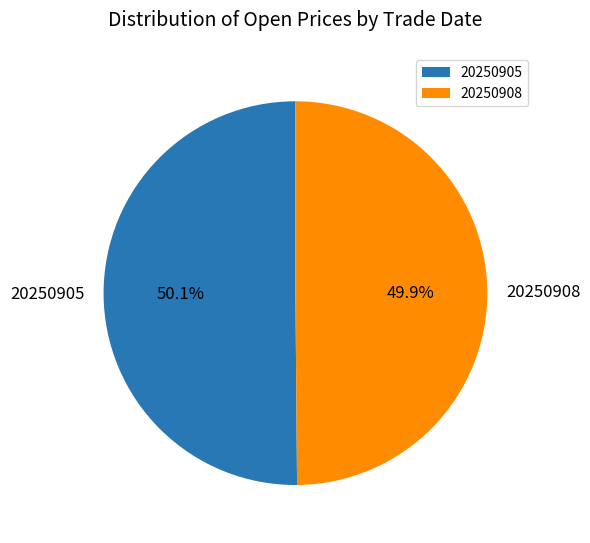

Count the number of slices in the pie.

2